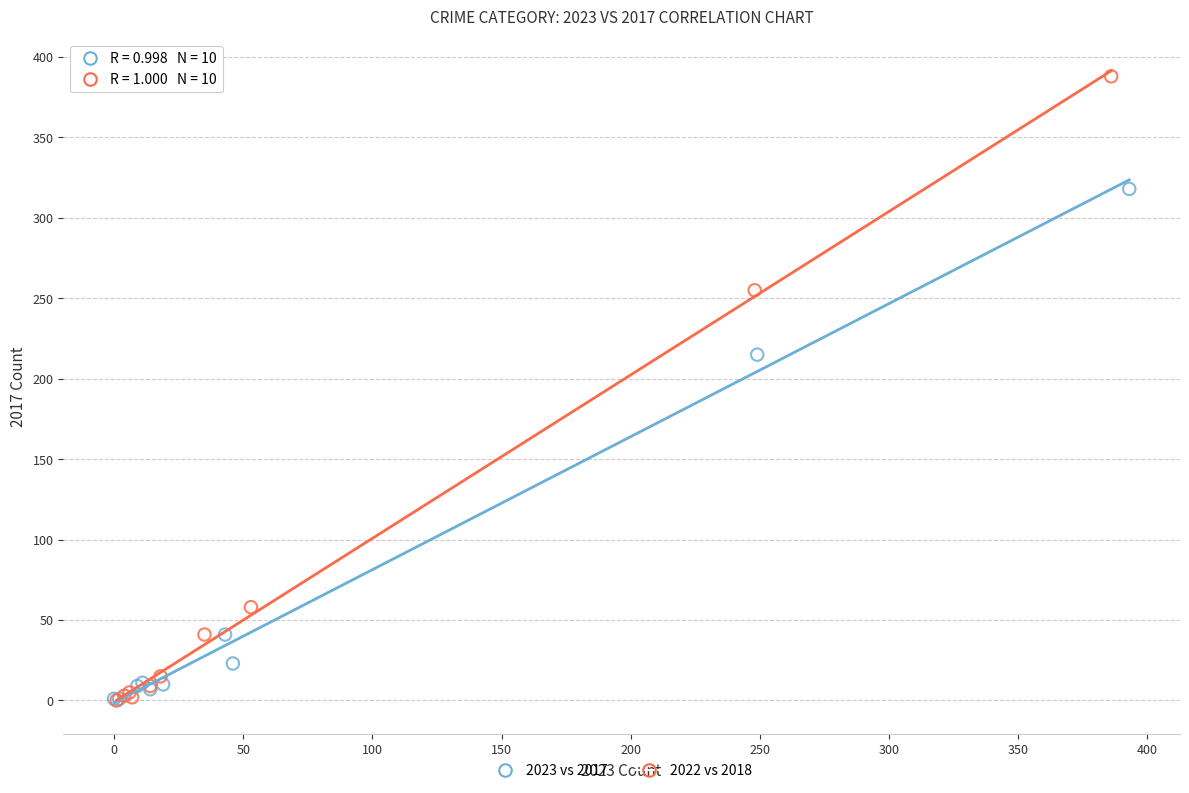

Which series contains the highest Y value?

2022 vs 2018